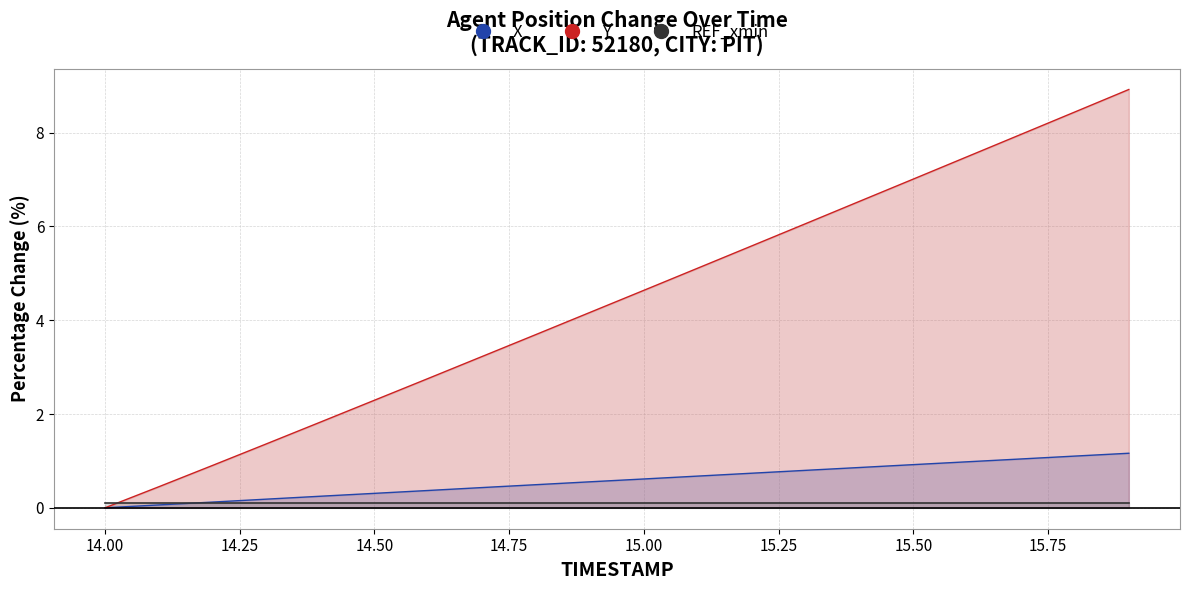

What is the label of the 10th point from the left?

14.9